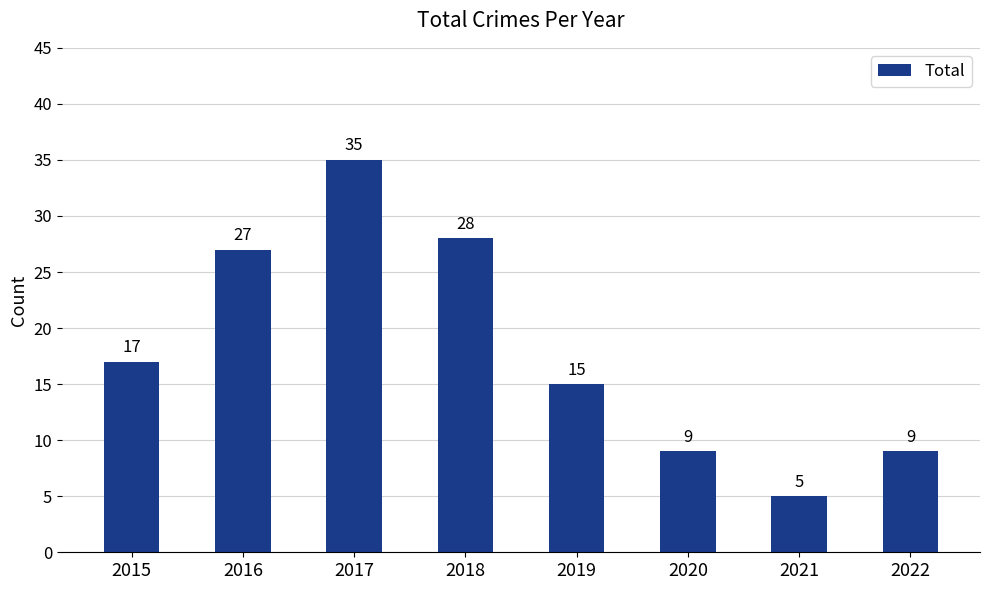

What is the maximum value shown in the chart?

35